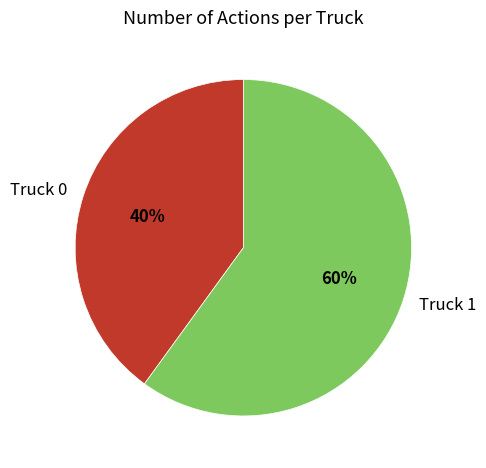

Approximately how many times larger is the value at Truck 0 compared to Truck 1?

0.7